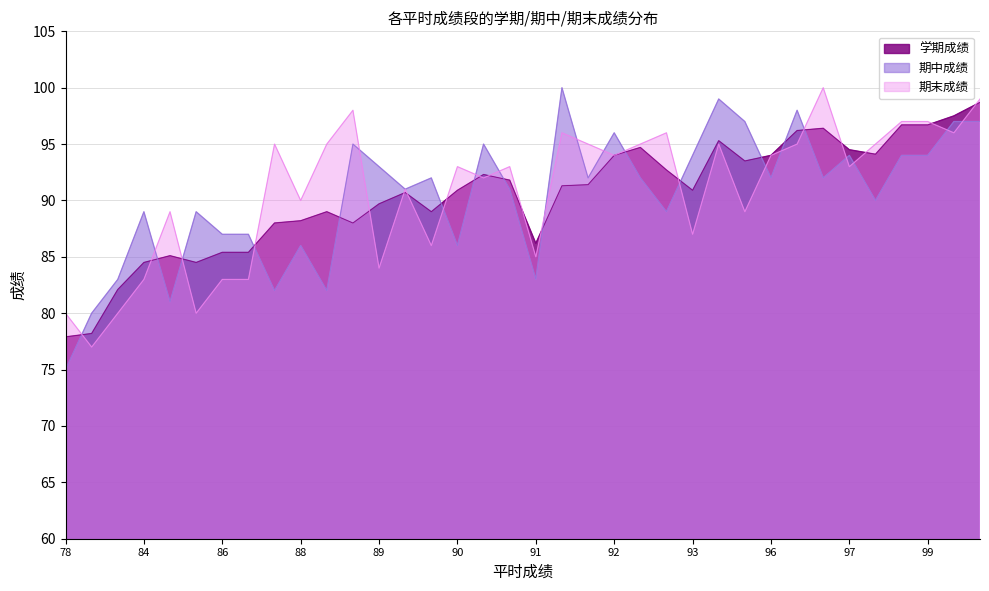

At which category does 期中成绩 reach its first local peak?

84